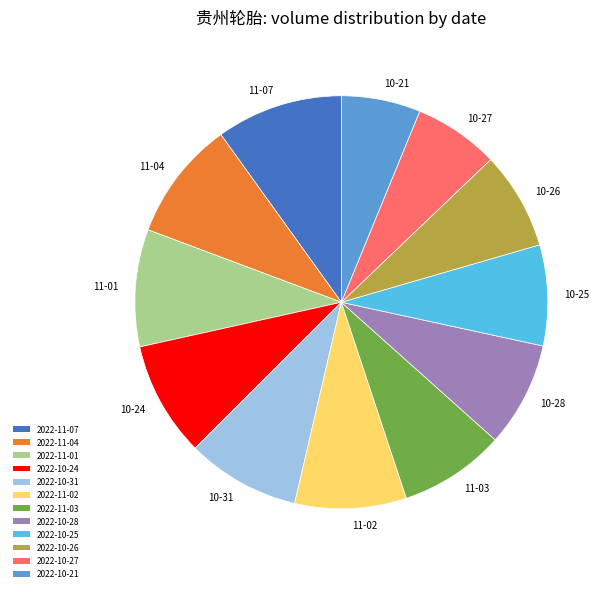

Combined, do 2022-10-26 and 2022-10-28 account for over 50%?

No